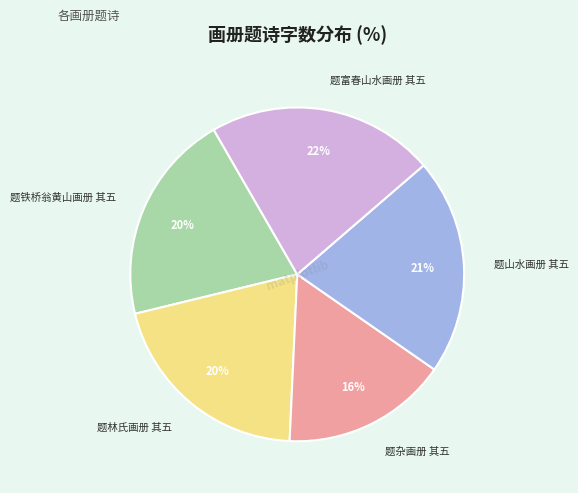

Which has a higher value, 题山水画册 其五 or 题杂画册 其五?

题山水画册 其五